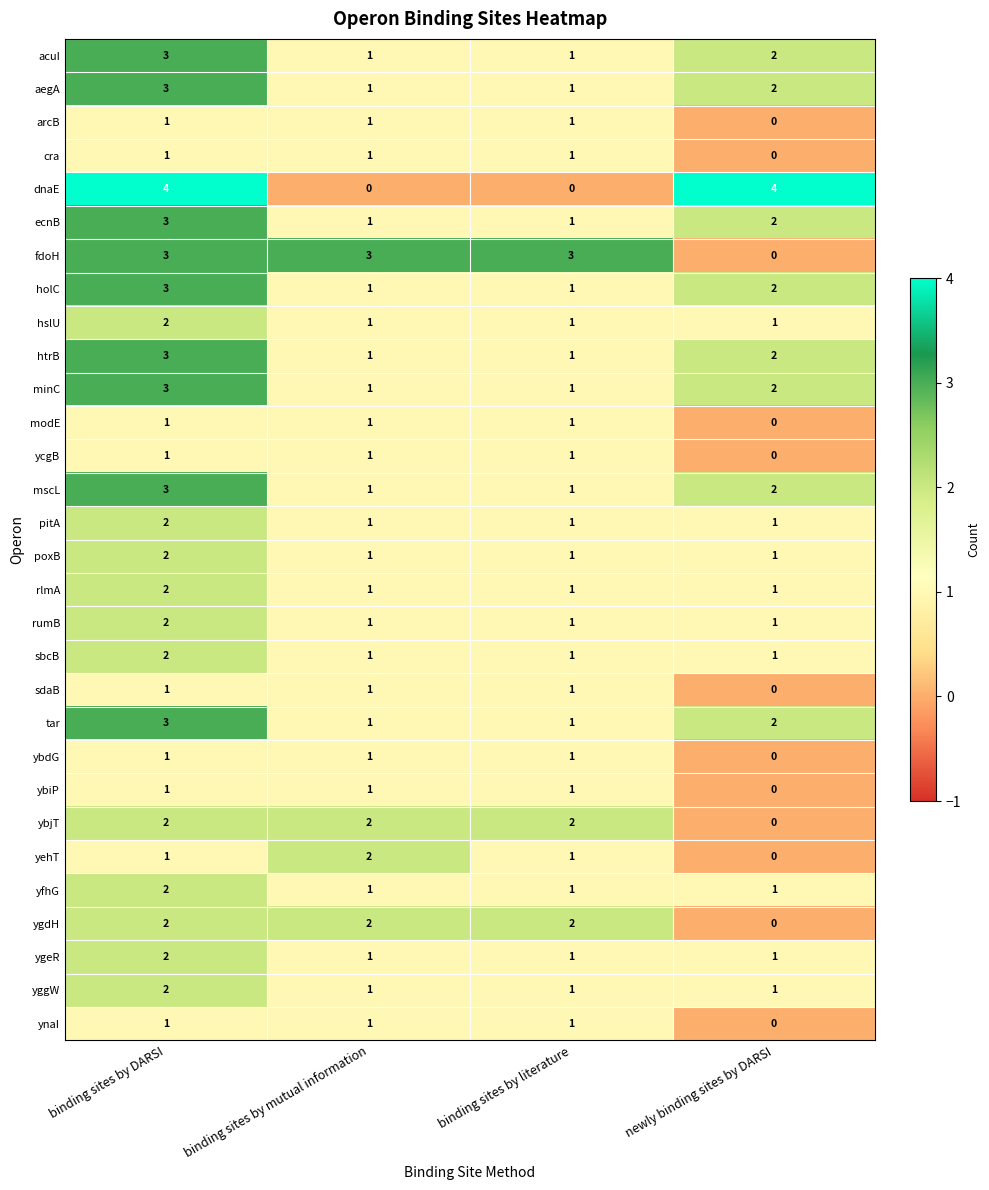

The ycgB series shows 1 at binding sites by DARSI. True or false?

True